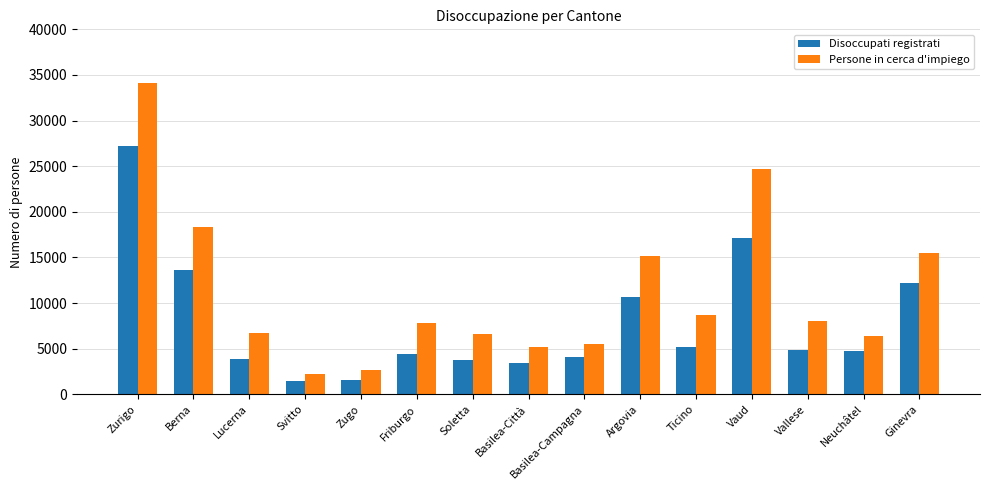

What is the difference between the highest and lowest values at Zurigo?

6931